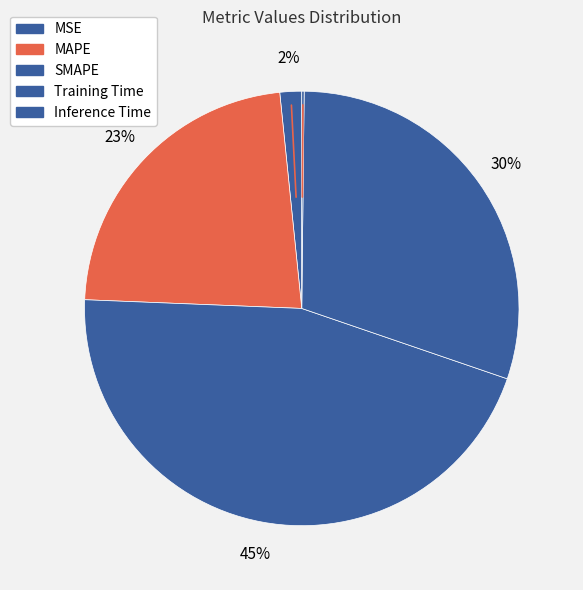

To the nearest percent, what is the difference between the SMAPE and MAPE slice percentages?

23%